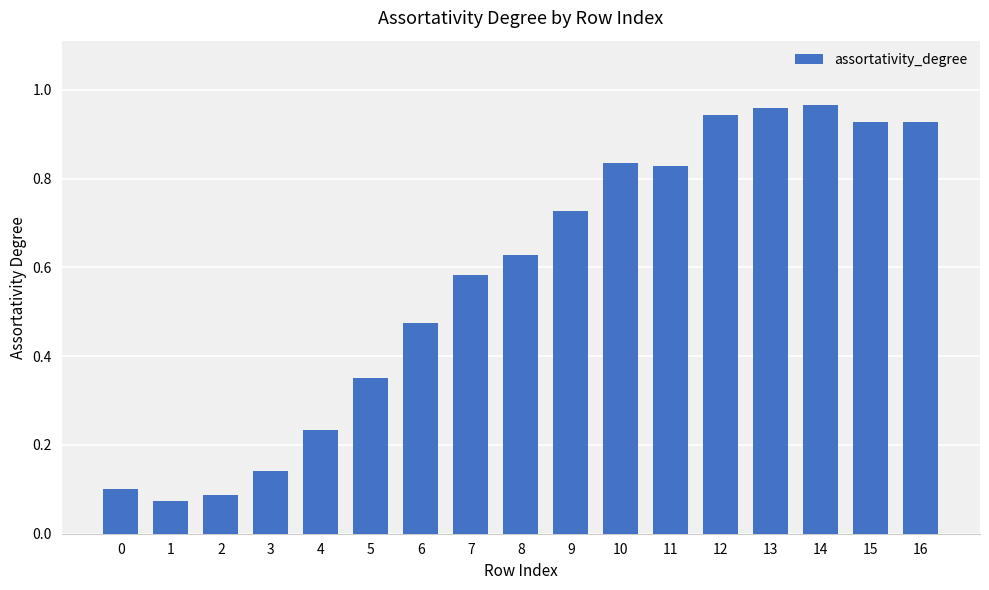

True or false: the data shows 0.2 at 8.

False